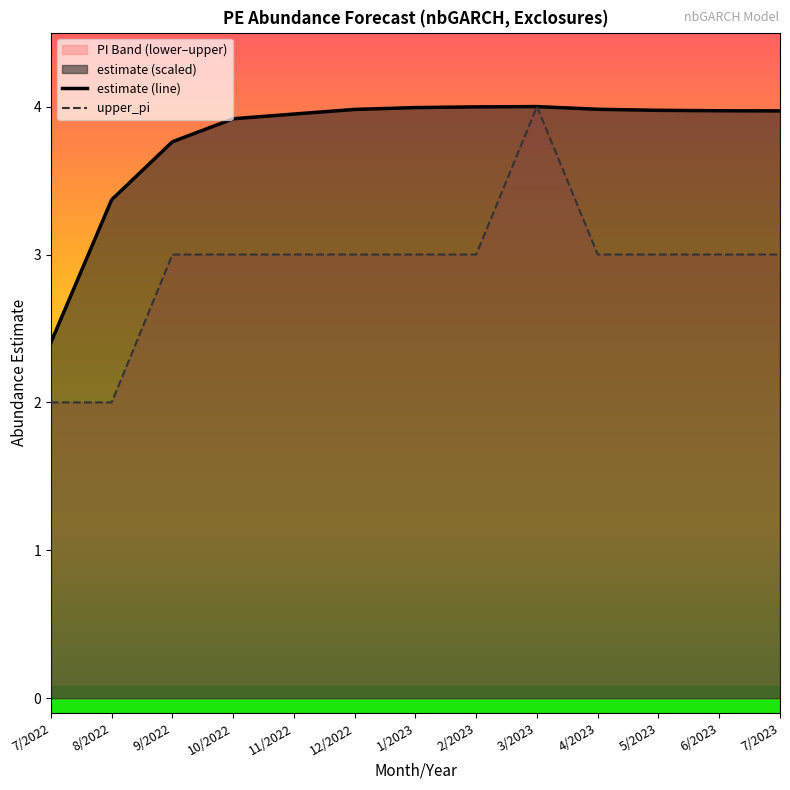

Which series changed the most between 7/2022 and 2/2023?

estimate (line)